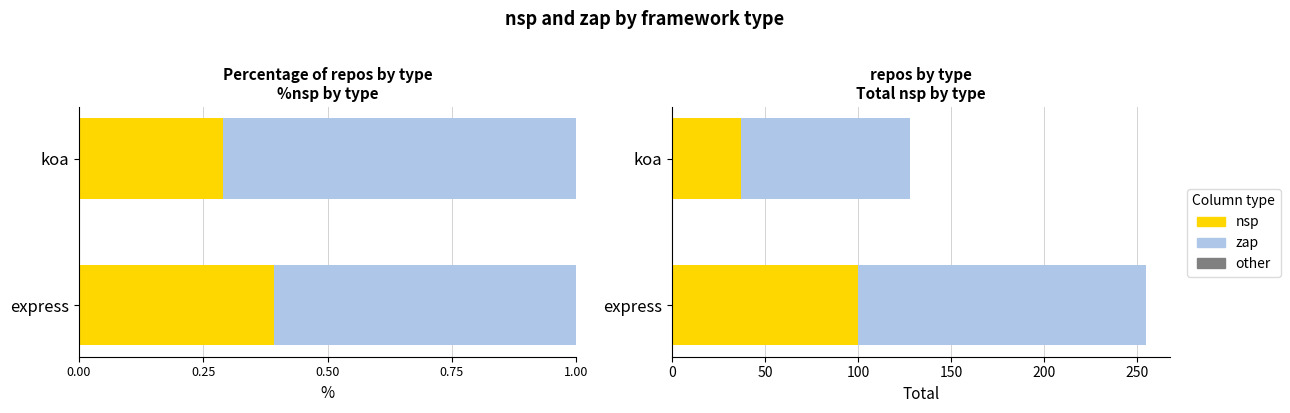

What is the difference between the nsp (protein coding) values at koa and express?

0.1